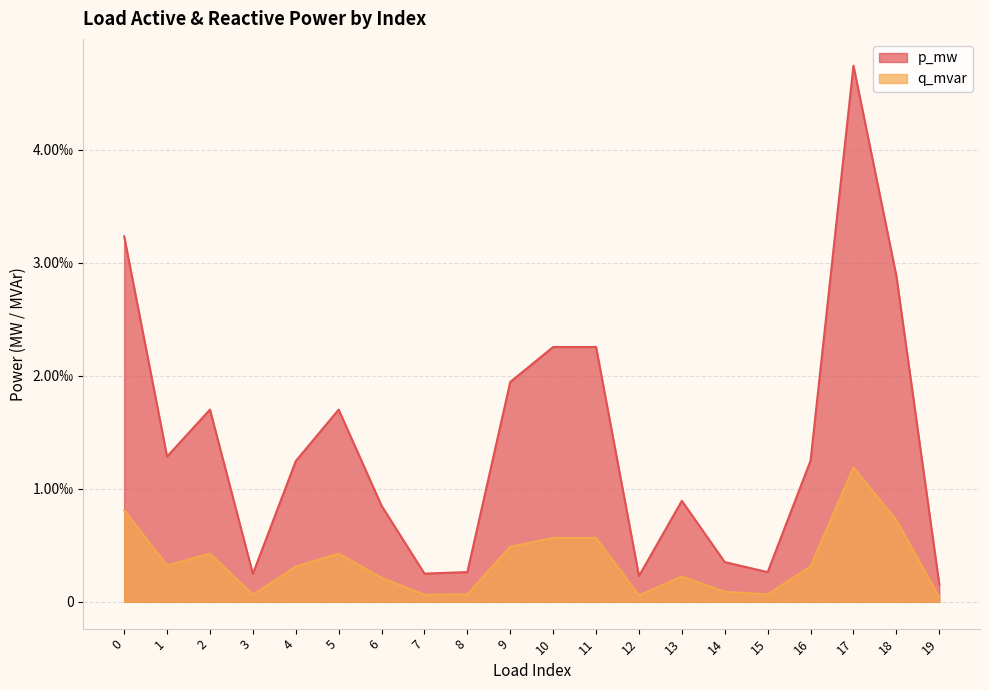

At which label does q_mvar reach its minimum?

19